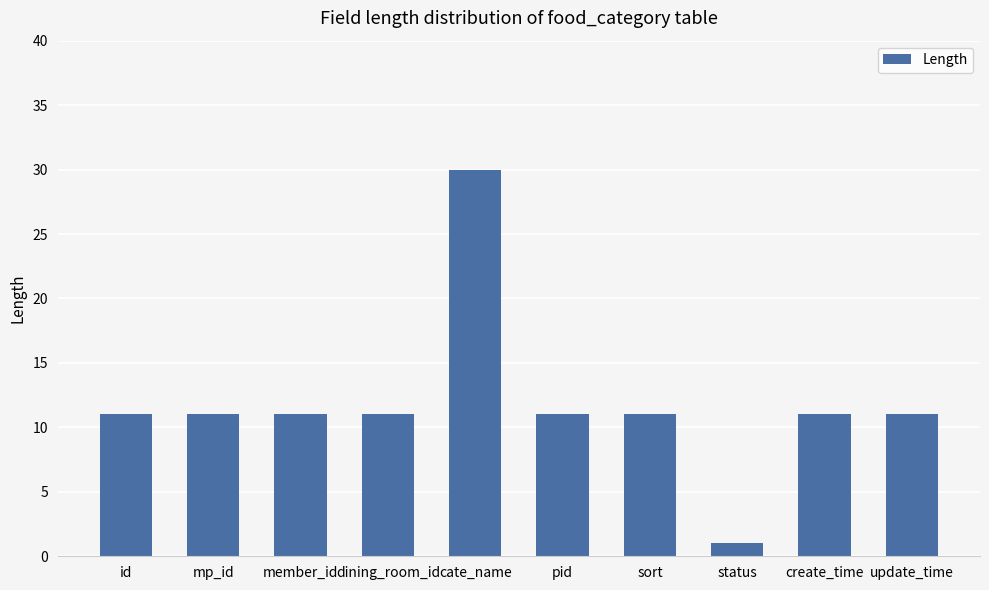

What position from the right is dining_room_id?

7